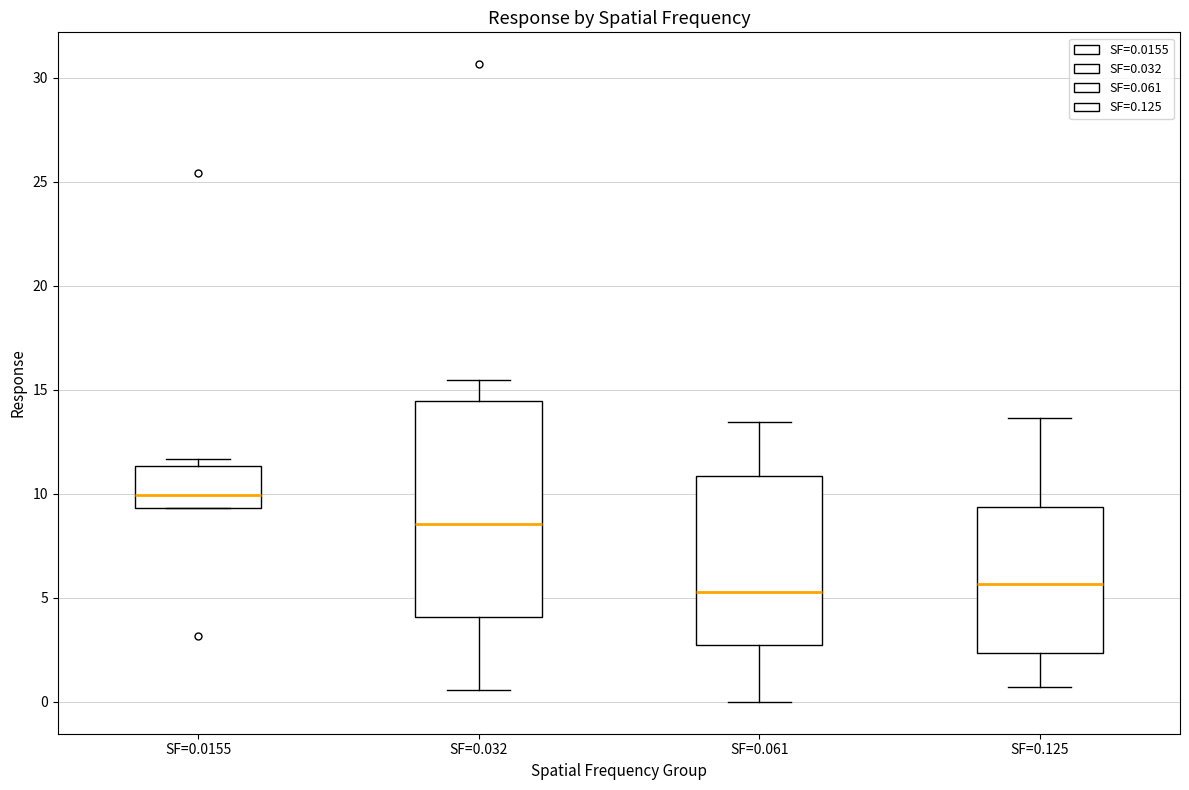

Which box is the tallest, from its lower edge to its upper edge?

SF=0.032